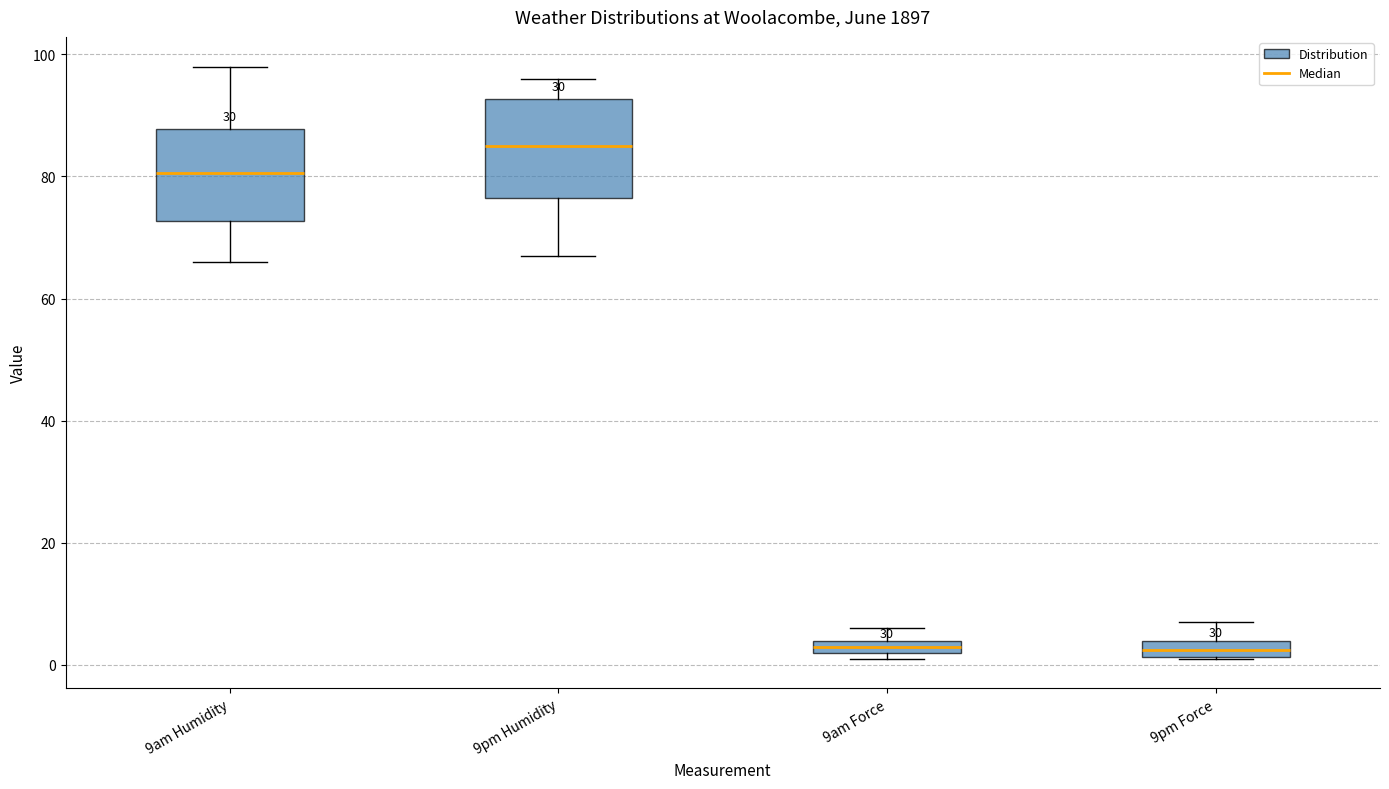

Where is the upper edge of the box for 9pm Force on the y-axis? The values are not printed on the chart, so give them approximately, as read against the axis.

4